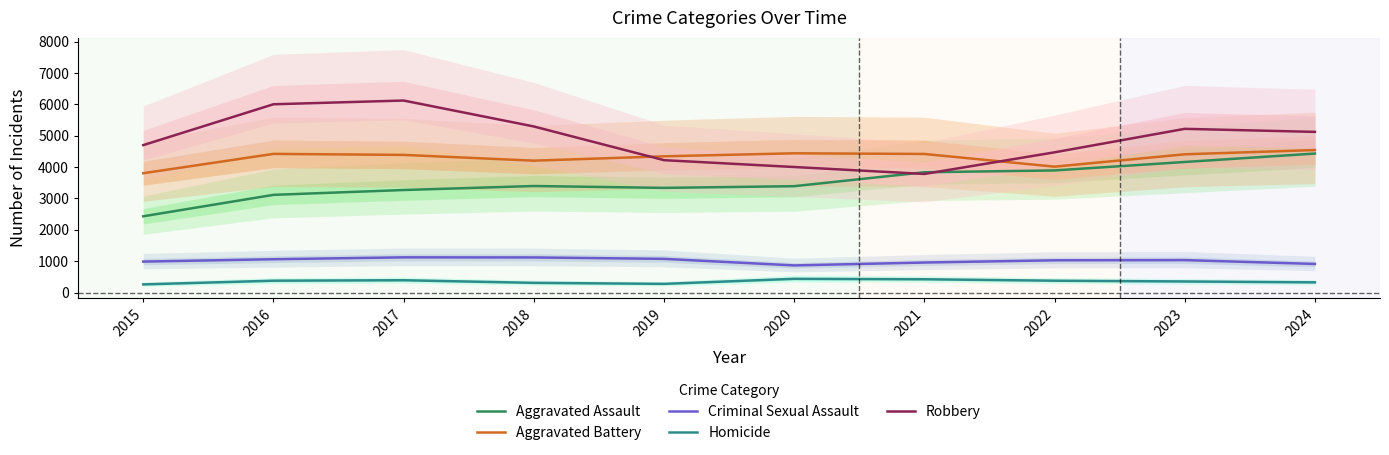

The Criminal Sexual Assault series shows 867 at 2020. True or false?

True